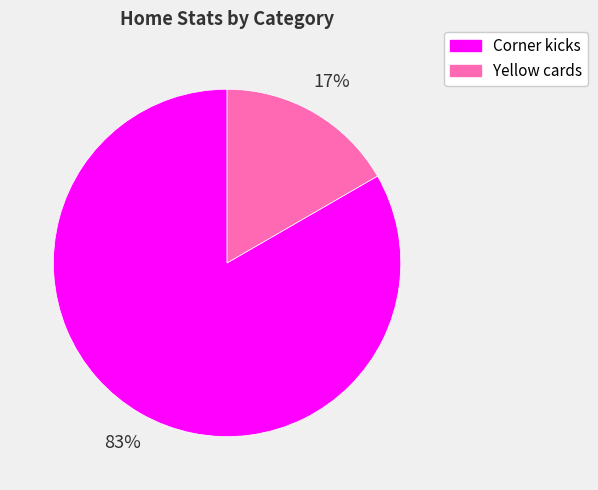

Rank the categories by value from lowest to highest.

Yellow cards, Corner kicks